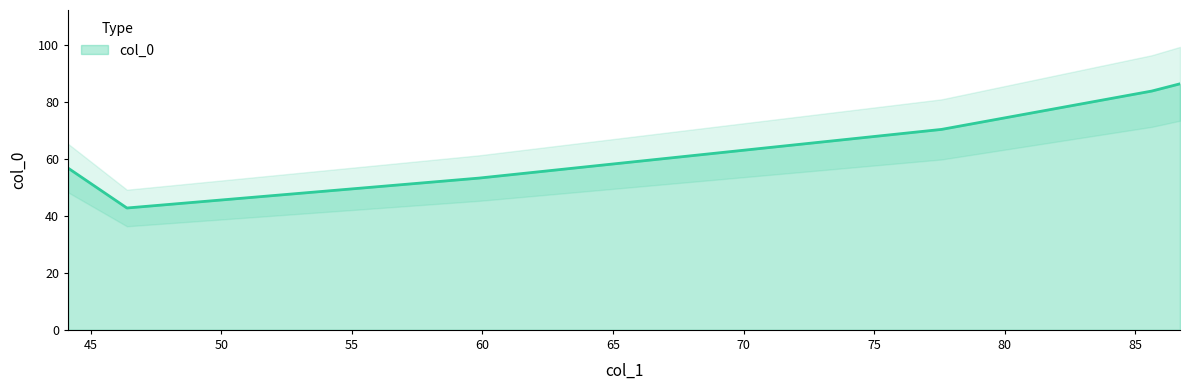

What is the smallest value displayed?

42.8